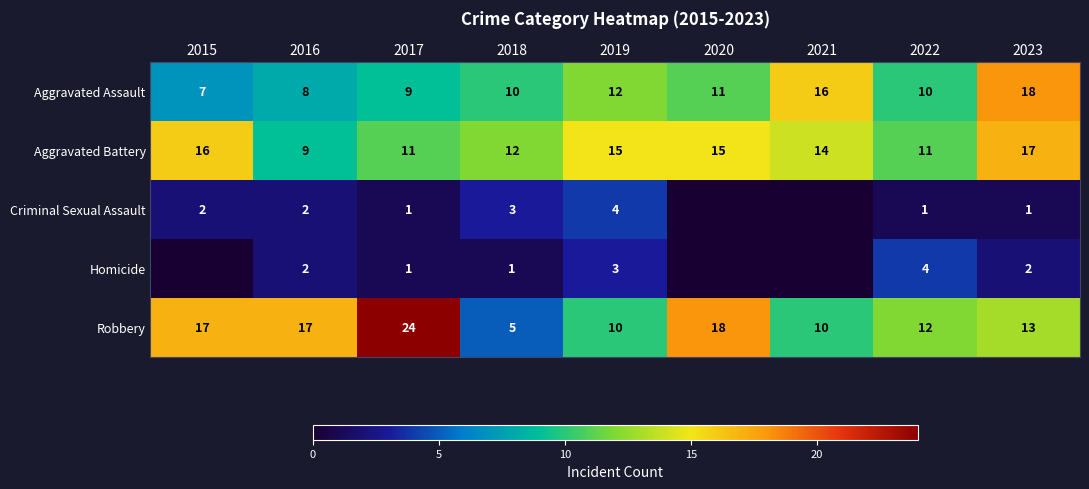

What value does the Aggravated Battery series have at 2016?

9